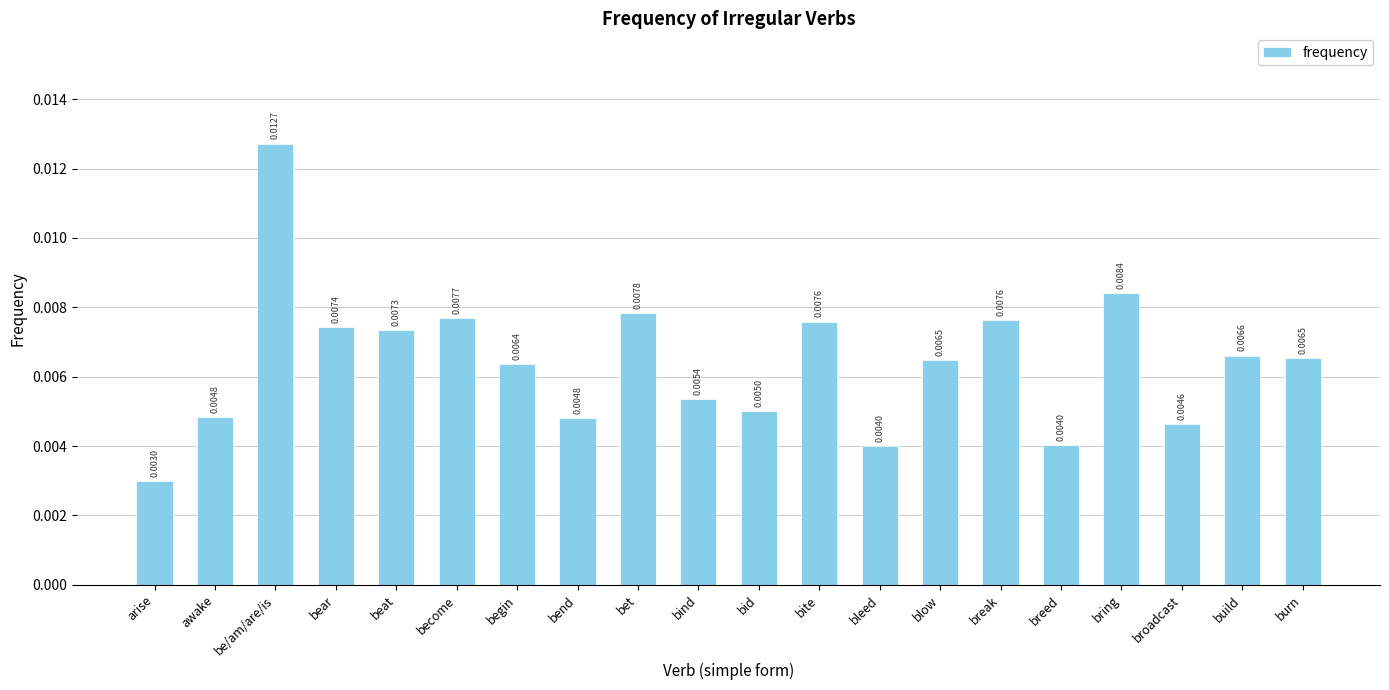

How many values are between 0 and 1?

20